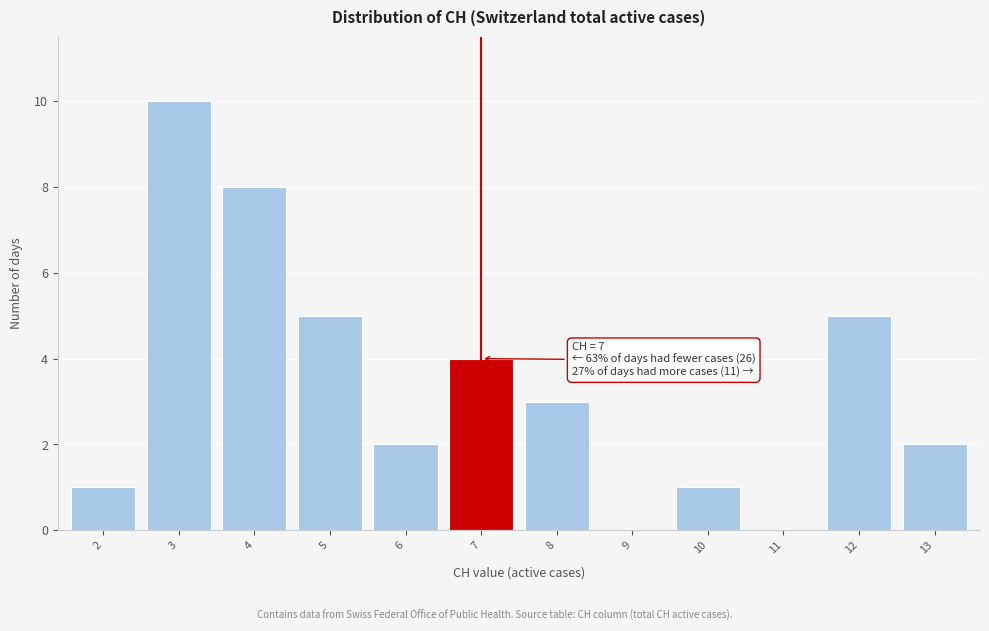

Reading left to right, extract all data points from this chart.

2=1	3=10	4=8	5=5	6=2	7=4	8=3	9=0	10=1	11=0	12=5	13=2